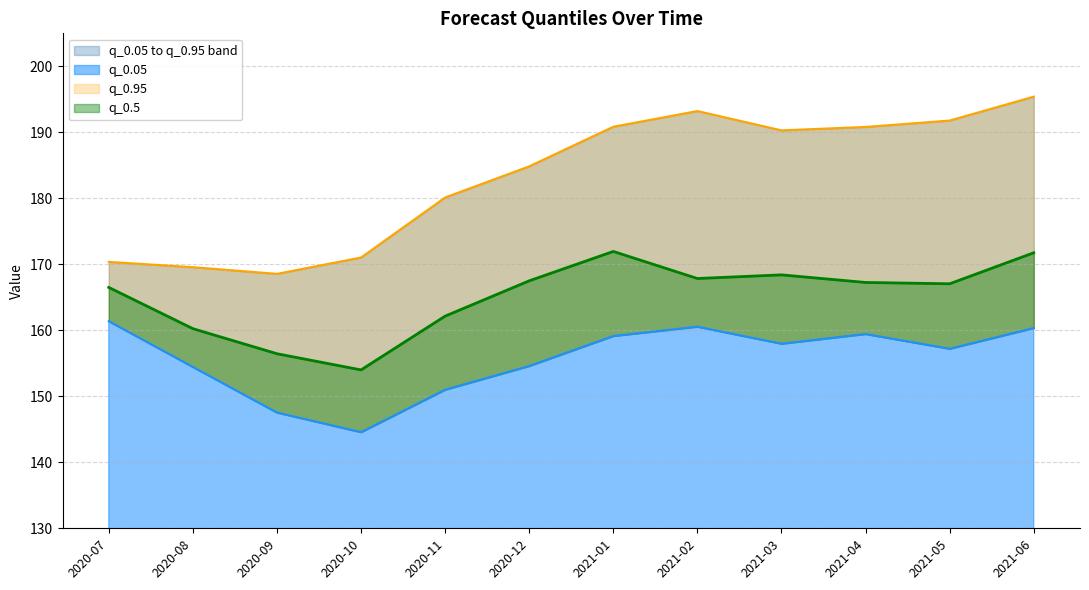

True or false: q_0.5 and q_0.95 cross at least once.

False